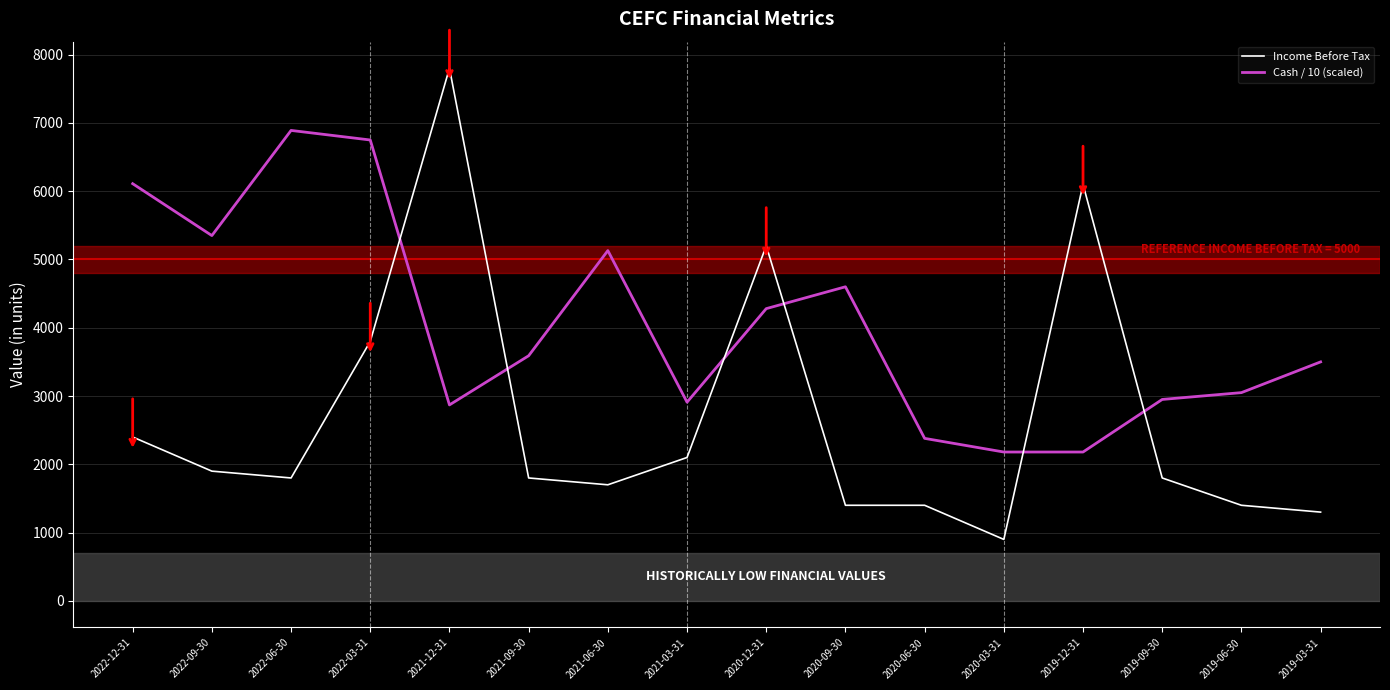

Which series has the widest spread of values?

Income Before Tax